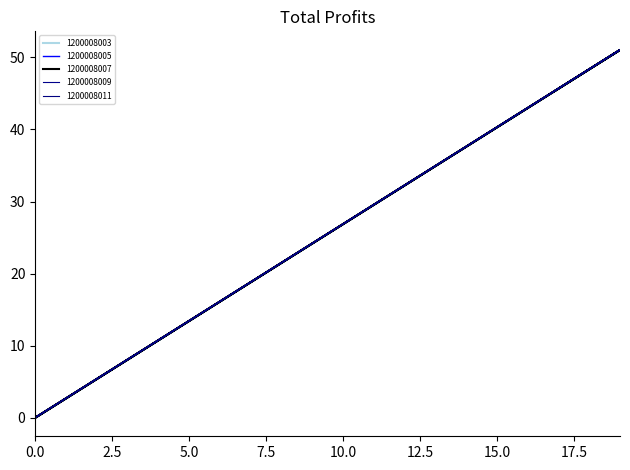

What are all the series names shown in the legend?

1200008003, 1200008005, 1200008007, 1200008009, 1200008011